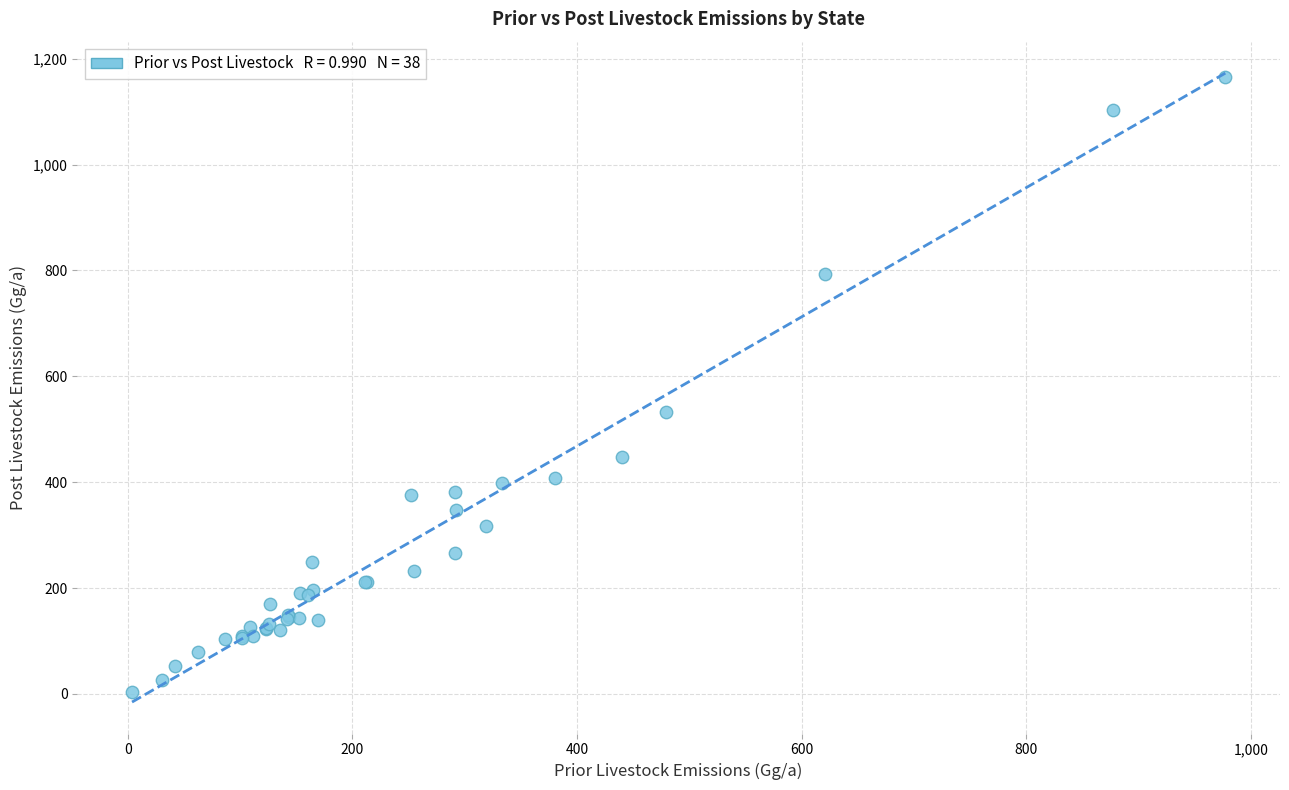

What Y value in the scatter plot is closest to 584?

532.8